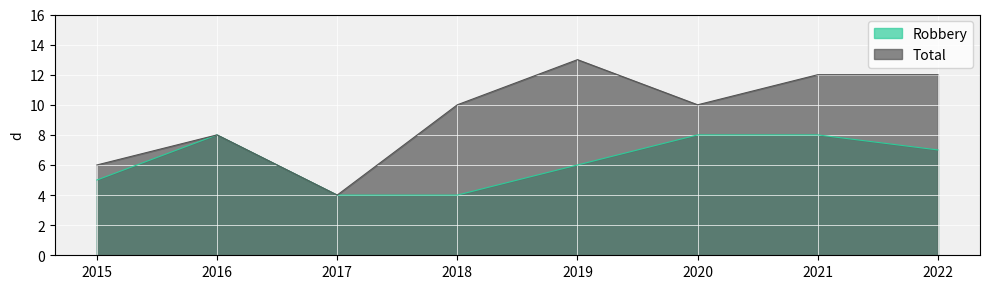

What is the sum of the Robbery values at 2016 and 2021?

16